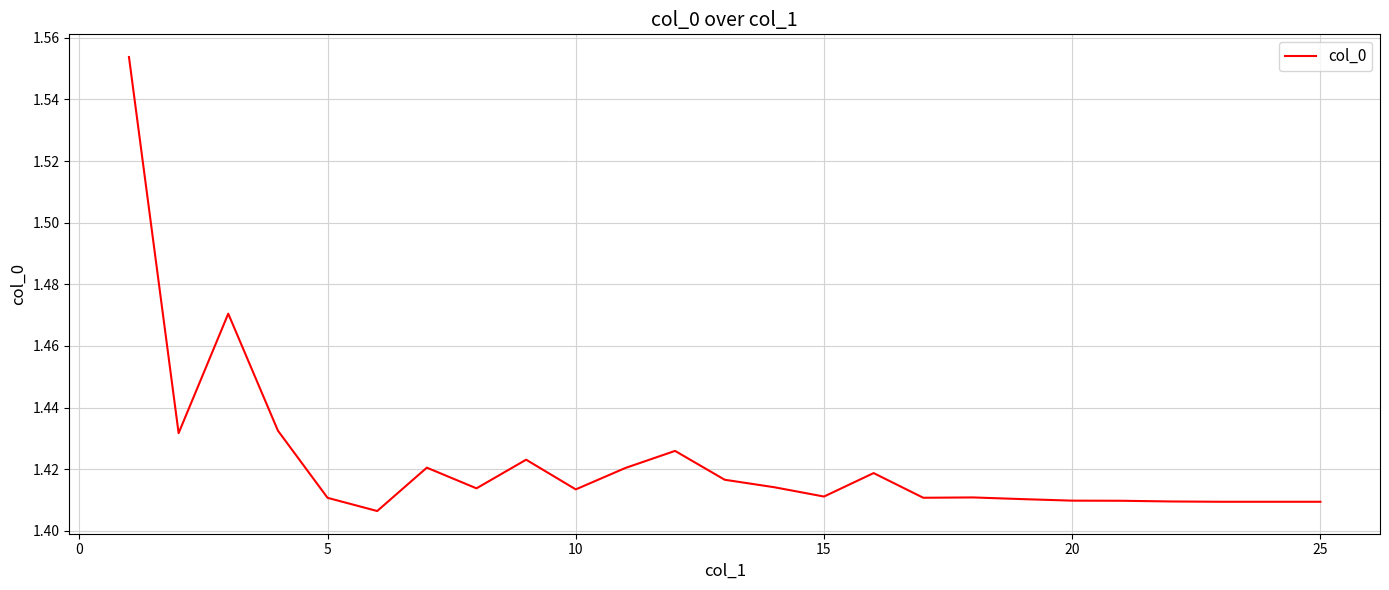

Reading right to left, extract all data points from this chart.

1.4	1.4	1.4	1.4	1.4	1.4	1.4	1.4	1.4	1.4	1.4	1.4	1.4	1.4	1.4	1.4	1.4	1.4	1.4	1.4	1.4	1.4	1.5	1.4	1.6